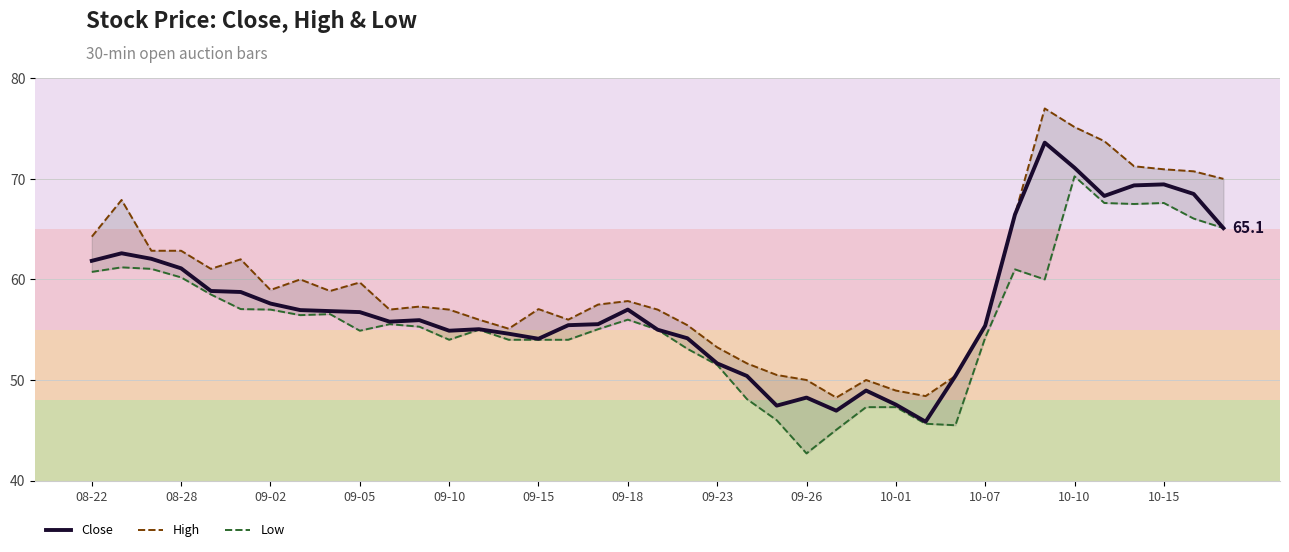

The value of Close at 09-02 is 76.2. True or false?

False